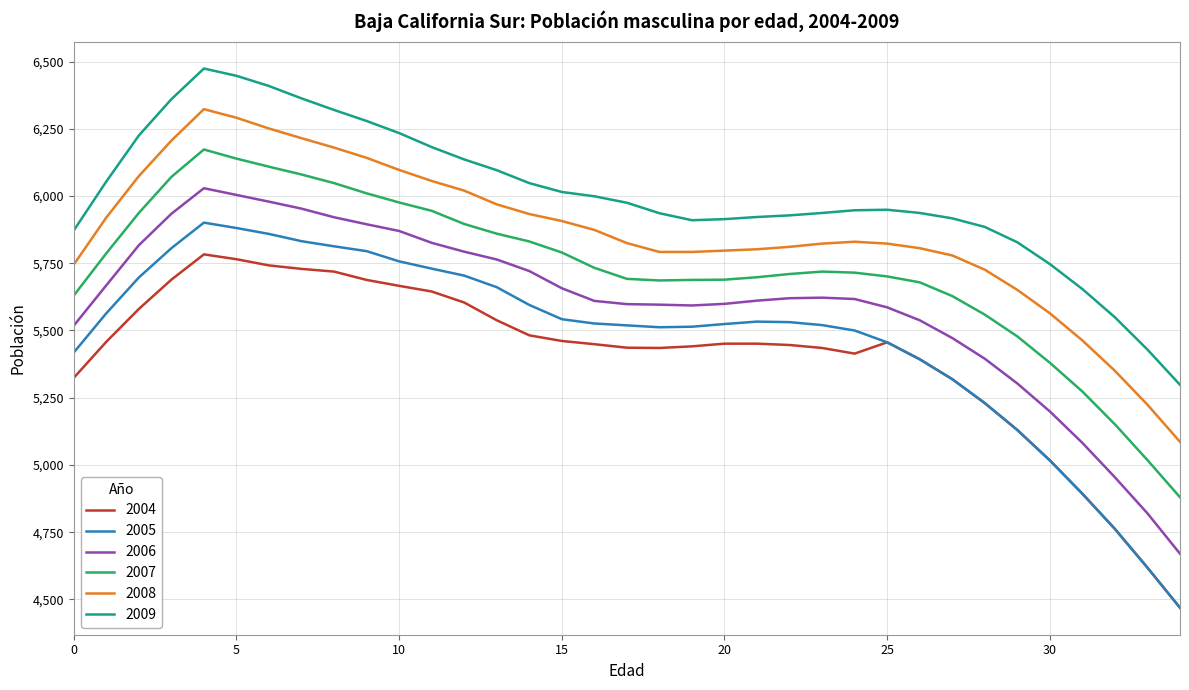

Which series has the largest total across all categories?

2009